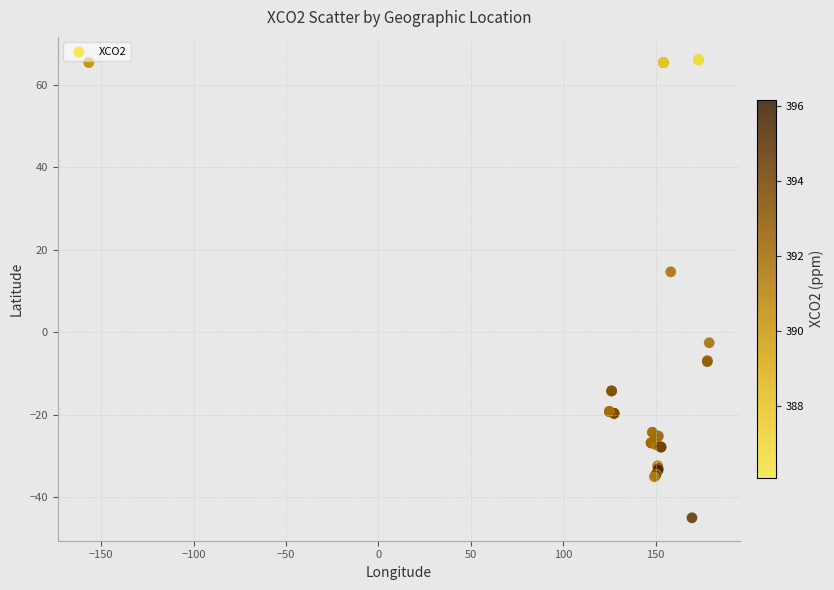

What Y value in the scatter plot is closest to 10?

14.6